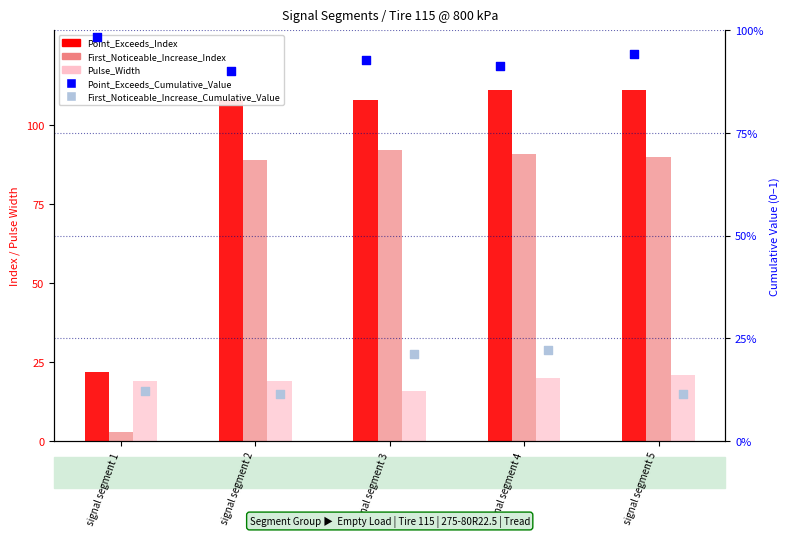

What are all the series names shown in the legend?

Point_Exceeds_Index, First_Noticeable_Increase_Index, Pulse_Width, Point_Exceeds_Cumulative_Value, First_Noticeable_Increase_Cumulative_Value